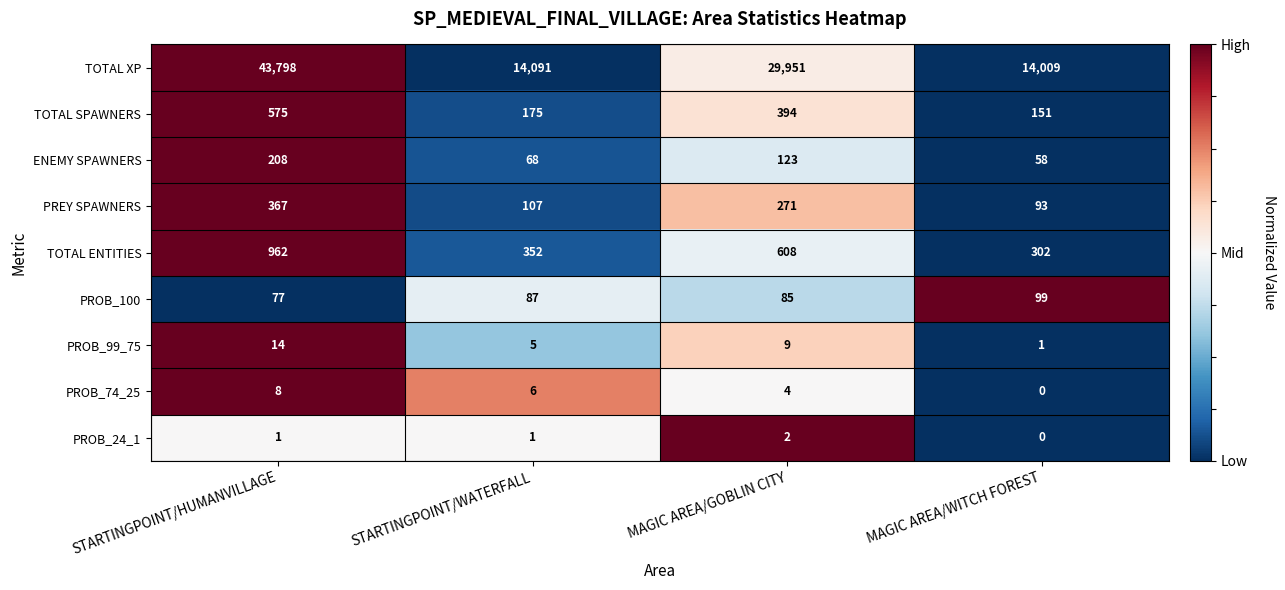

What is the sum of all TOTAL SPAWNERS values?

1295